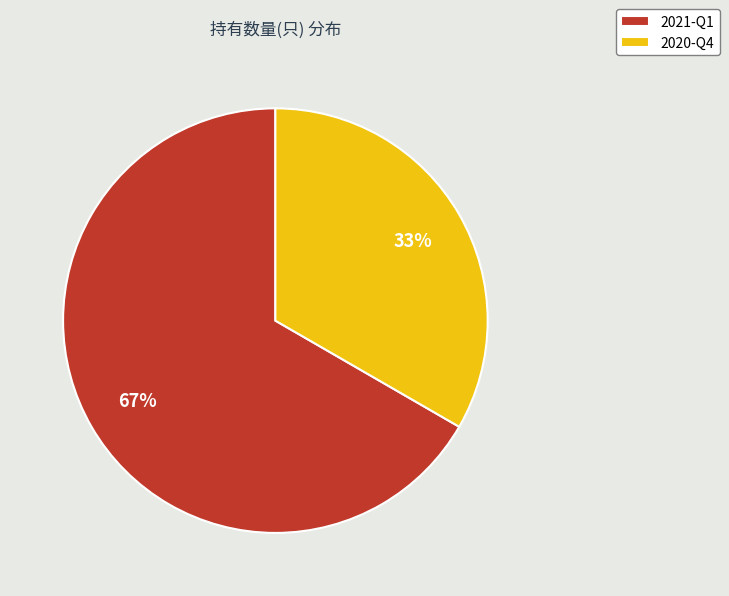

What percentage is the 2020-Q4 slice, to the nearest percent?

33%